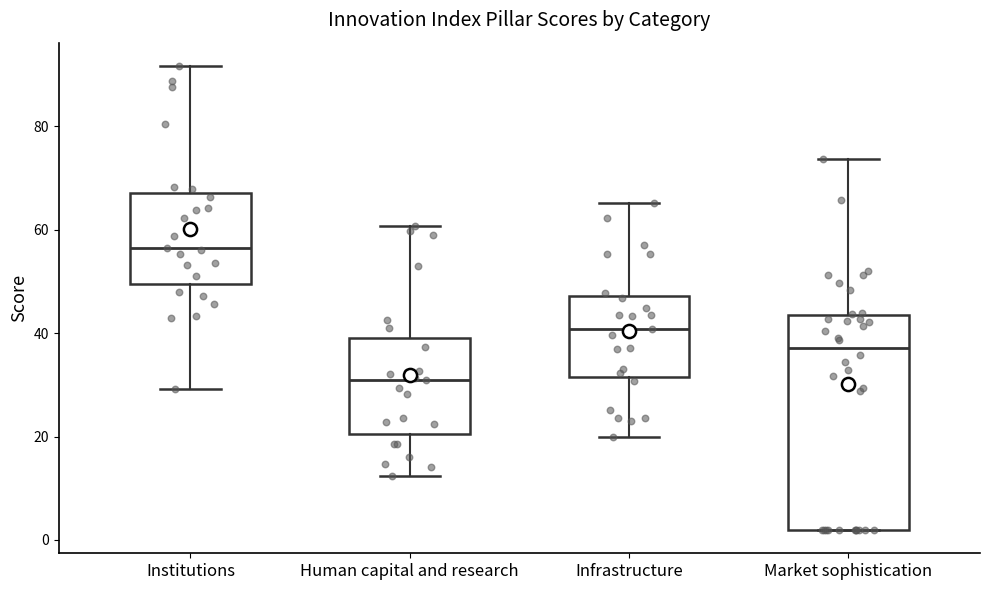

Where does the upper whisker of the box for Human capital and research end on the y-axis? The values are not printed on the chart, so give them approximately, as read against the axis.

60